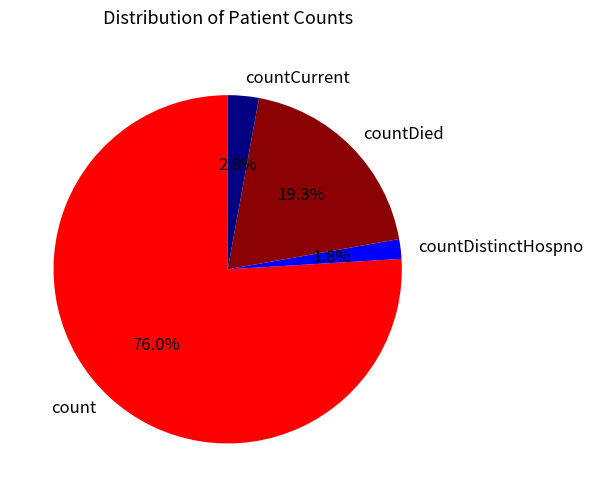

Approximately how many times larger is the value at countDied compared to countCurrent?

6.7